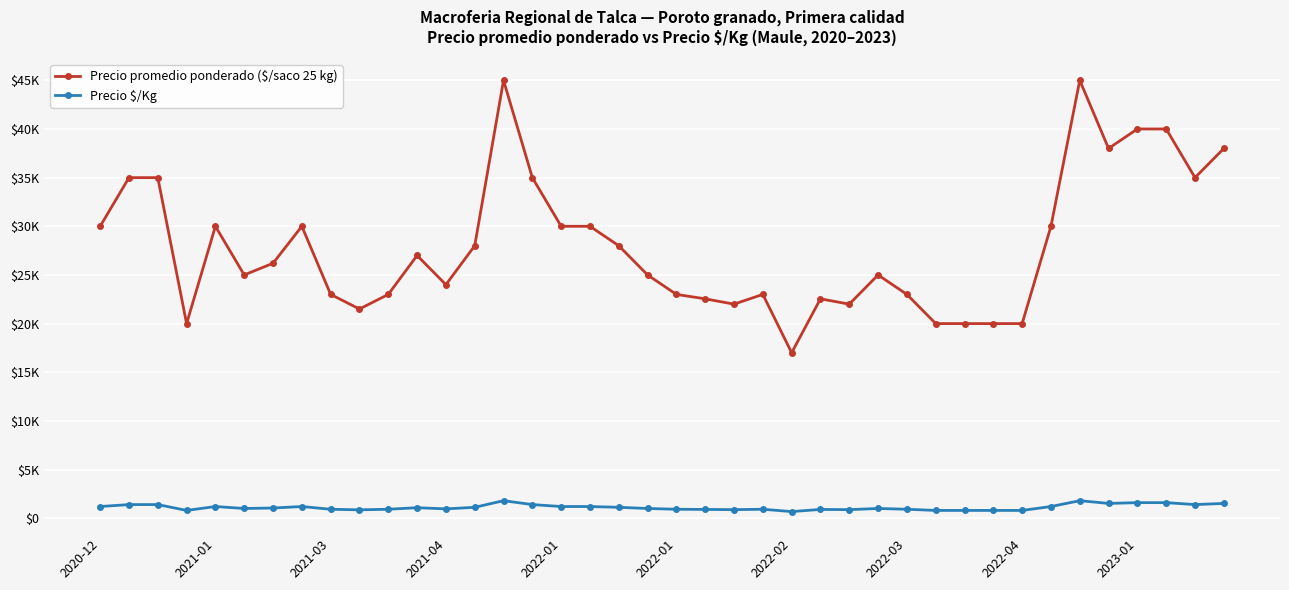

At which category does the chart reach its peak across all series?

14